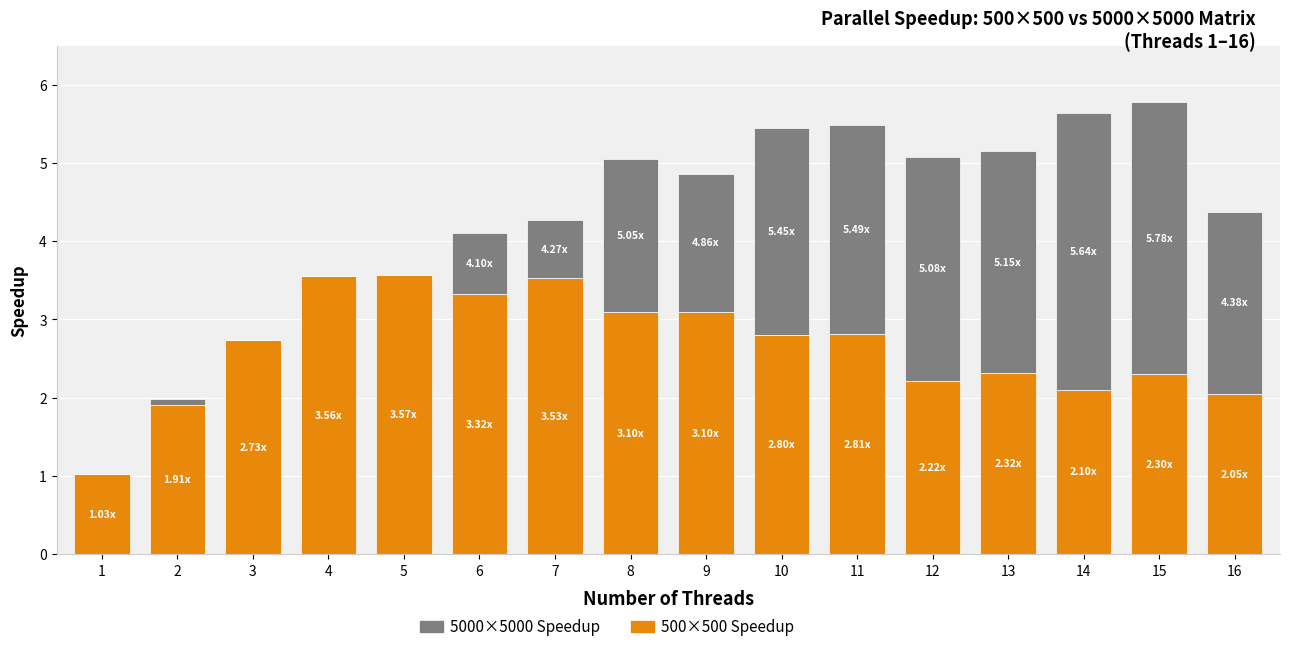

What is the total value across all series at 6?

4.1